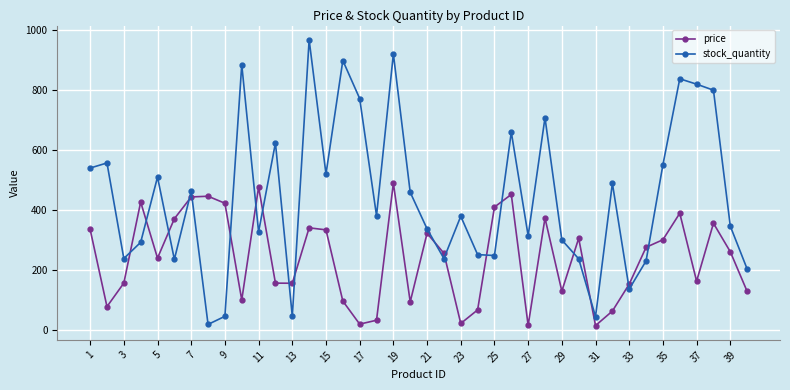

How many interior local valleys does the price series have?

11